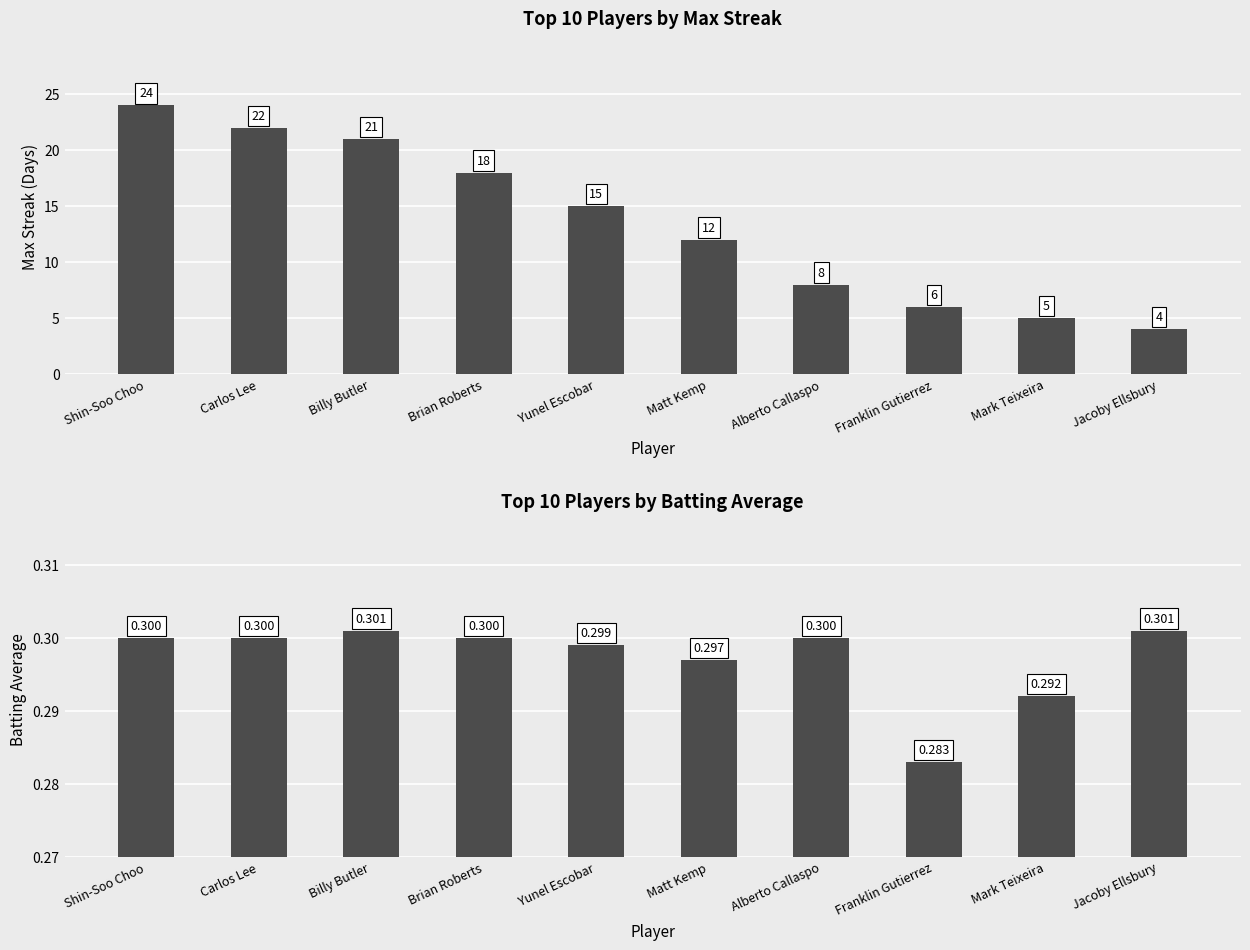

Between Brian Roberts and Shin-Soo Choo, which is larger?

Shin-Soo Choo